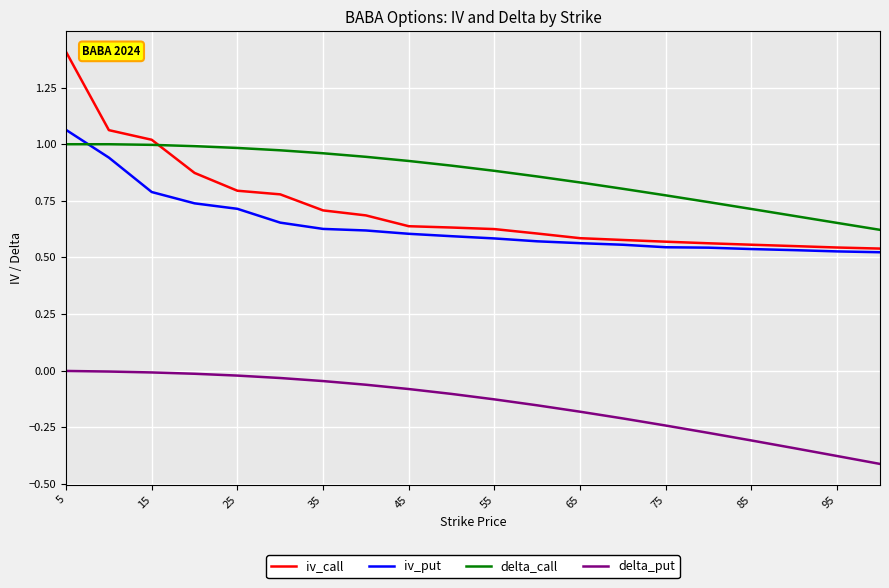

How many intersections are there between delta_call and iv_put?

1